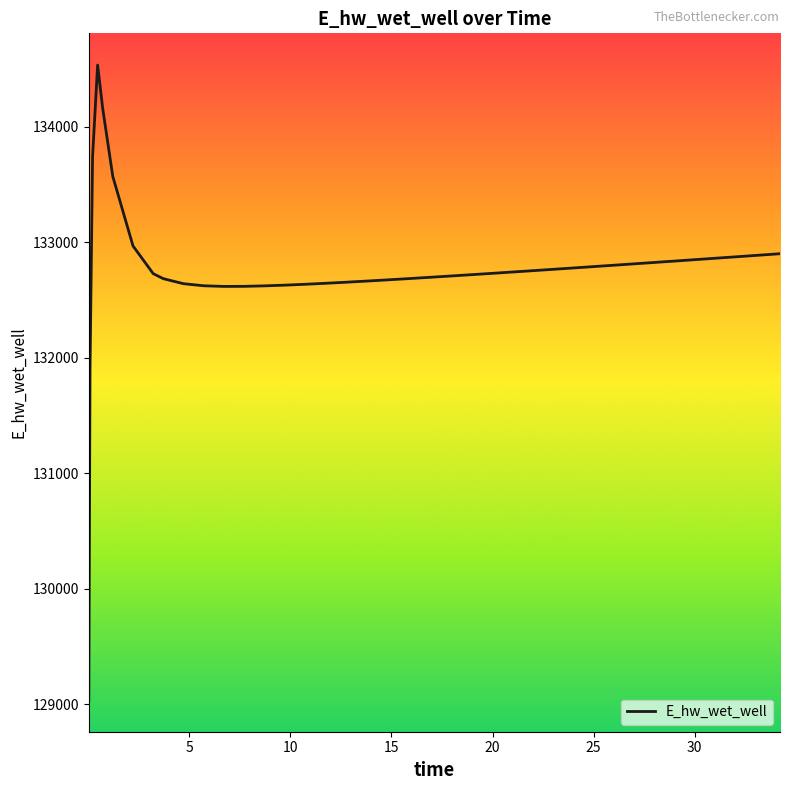

What is the minimum value shown in the chart?

129036.1